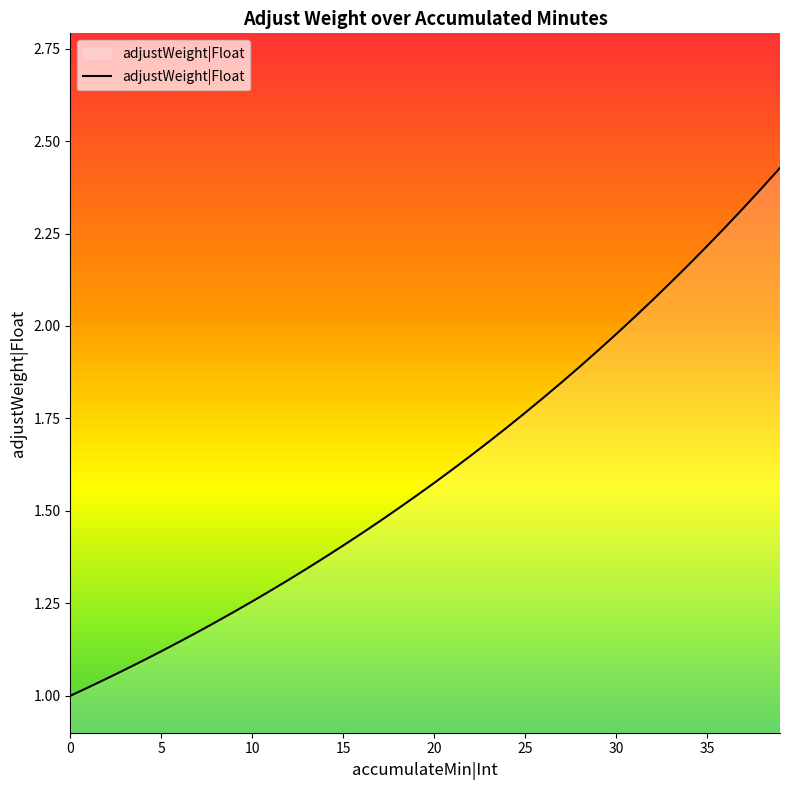

The value at 35 is 2.2. True or false?

True